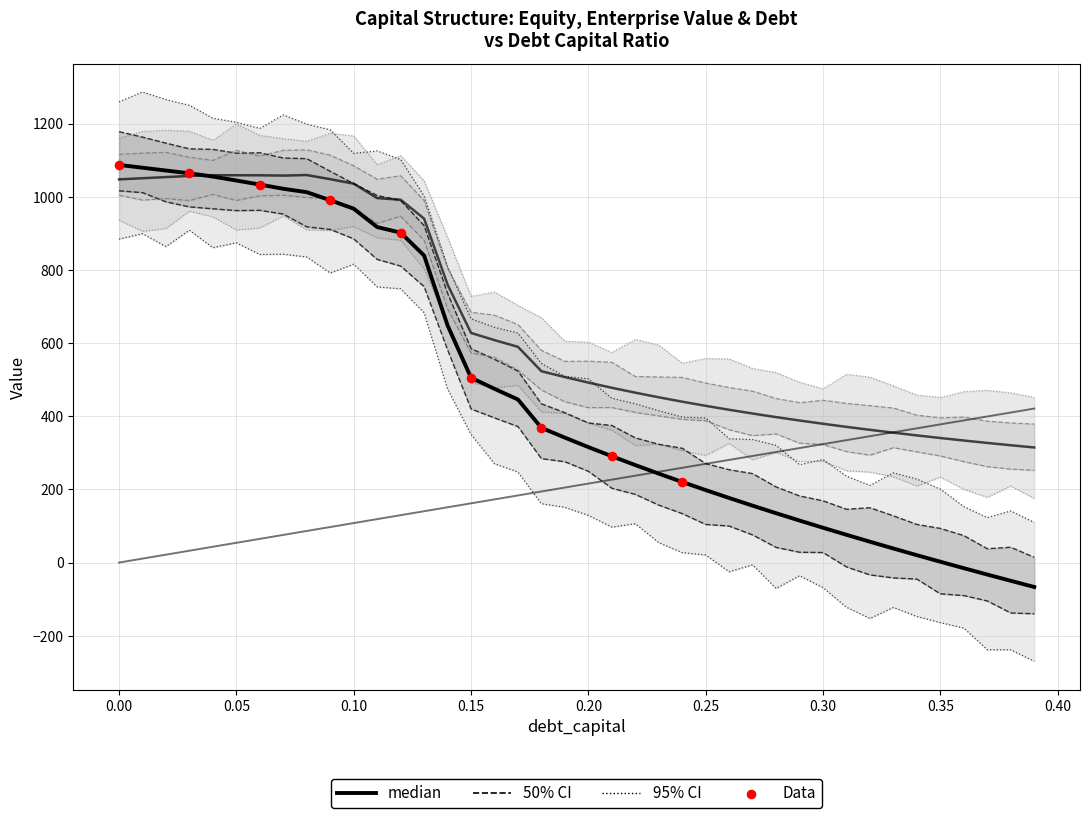

Which series has the widest spread of Y values?

equity_value